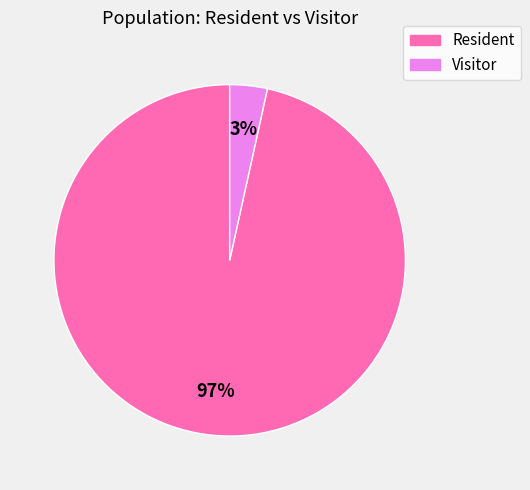

Count the number of slices in the pie.

2